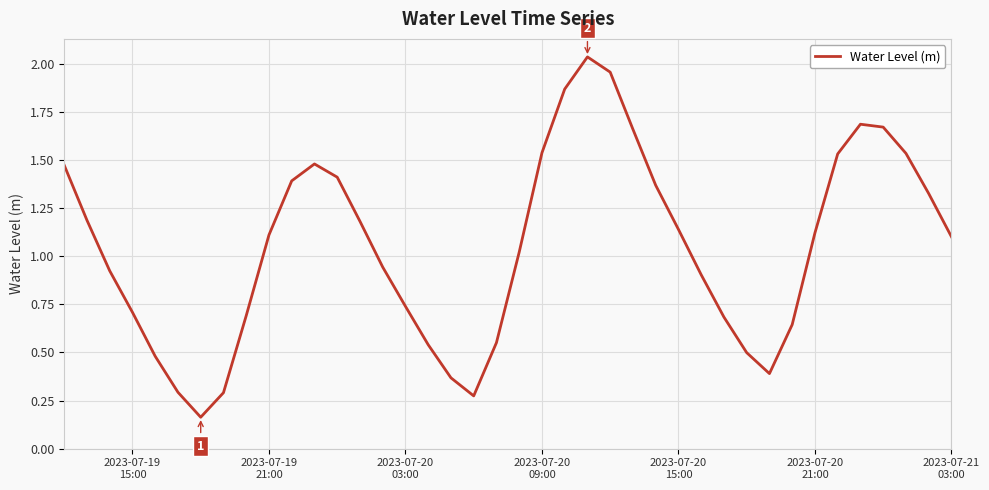

How many lines are shown in the chart?

1